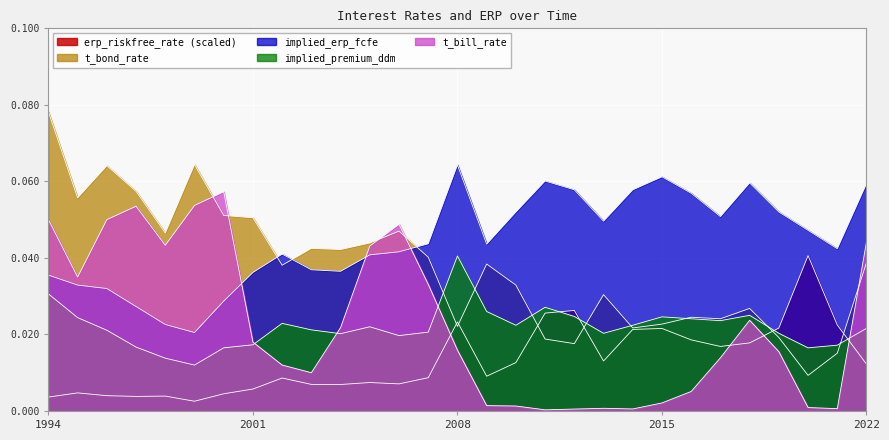

How many lines are shown in the chart?

5